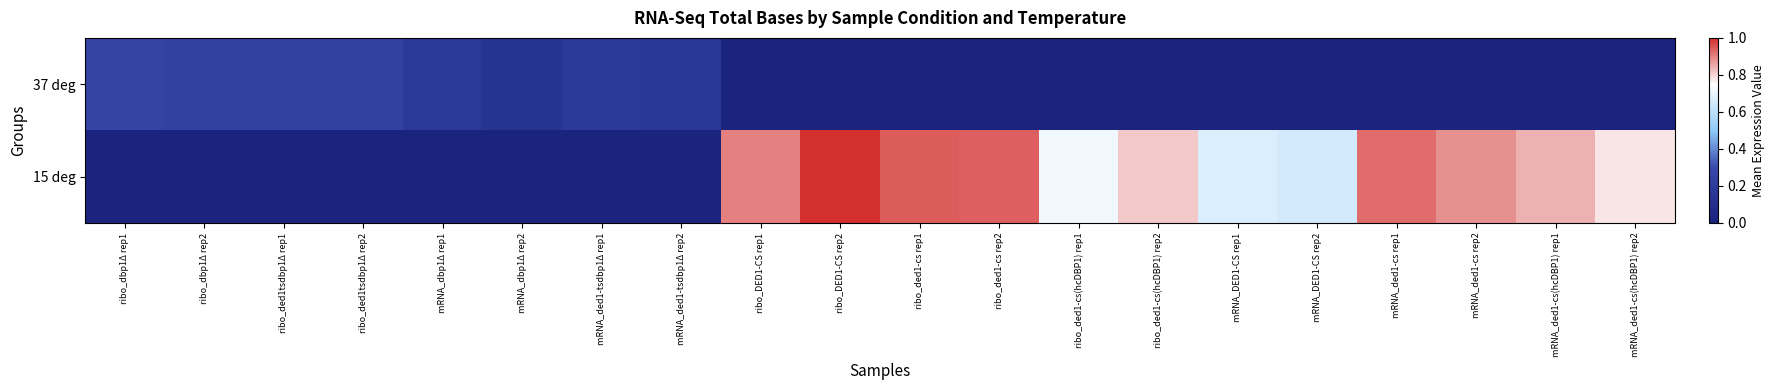

Reading left to right, transcribe all the data shown in this chart.

37 deg: ribo_dbp1Δ rep1=0.3	ribo_dbp1Δ rep2=0.2	ribo_ded1tsdbp1Δ rep1=0.2	ribo_ded1tsdbp1Δ rep2=0.2	mRNA_dbp1Δ rep1=0.2	mRNA_dbp1Δ rep2=0.1	mRNA_ded1-tsdbp1Δ rep1=0.2	mRNA_ded1-tsdbp1Δ rep2=0.2	ribo_DED1-CS rep1=0.0	ribo_DED1-CS rep2=0.0	ribo_ded1-cs rep1=0.0	ribo_ded1-cs rep2=0.0	ribo_ded1-cs(hcDBP1) rep1=0.0	ribo_ded1-cs(hcDBP1) rep2=0.0	mRNA_DED1-CS rep1=0.0	mRNA_DED1-CS rep2=0.0	mRNA_ded1-cs rep1=0.0	mRNA_ded1-cs rep2=0.0	mRNA_ded1-cs(hcDBP1) rep1=0.0	mRNA_ded1-cs(hcDBP1) rep2=0.0
15 deg: ribo_dbp1Δ rep1=0.0	ribo_dbp1Δ rep2=0.0	ribo_ded1tsdbp1Δ rep1=0.0	ribo_ded1tsdbp1Δ rep2=0.0	mRNA_dbp1Δ rep1=0.0	mRNA_dbp1Δ rep2=0.0	mRNA_ded1-tsdbp1Δ rep1=0.0	mRNA_ded1-tsdbp1Δ rep2=0.0	ribo_DED1-CS rep1=0.9	ribo_DED1-CS rep2=1.0	ribo_ded1-cs rep1=0.9	ribo_ded1-cs rep2=0.9	ribo_ded1-cs(hcDBP1) rep1=0.7	ribo_ded1-cs(hcDBP1) rep2=0.8	mRNA_DED1-CS rep1=0.7	mRNA_DED1-CS rep2=0.7	mRNA_ded1-cs rep1=0.9	mRNA_ded1-cs rep2=0.9	mRNA_ded1-cs(hcDBP1) rep1=0.8	mRNA_ded1-cs(hcDBP1) rep2=0.8